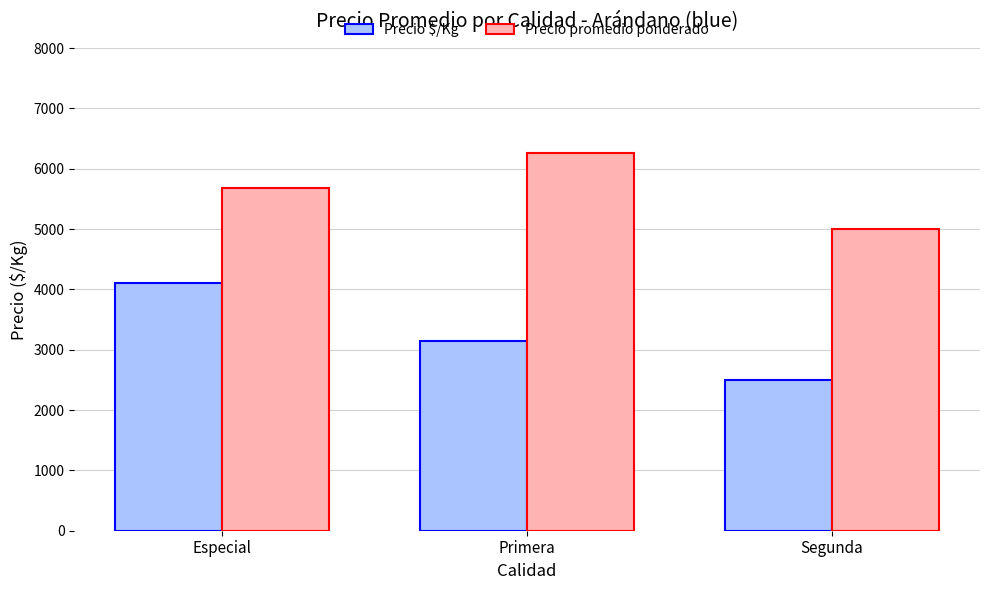

Which label corresponds to the largest value in the chart?

Primera